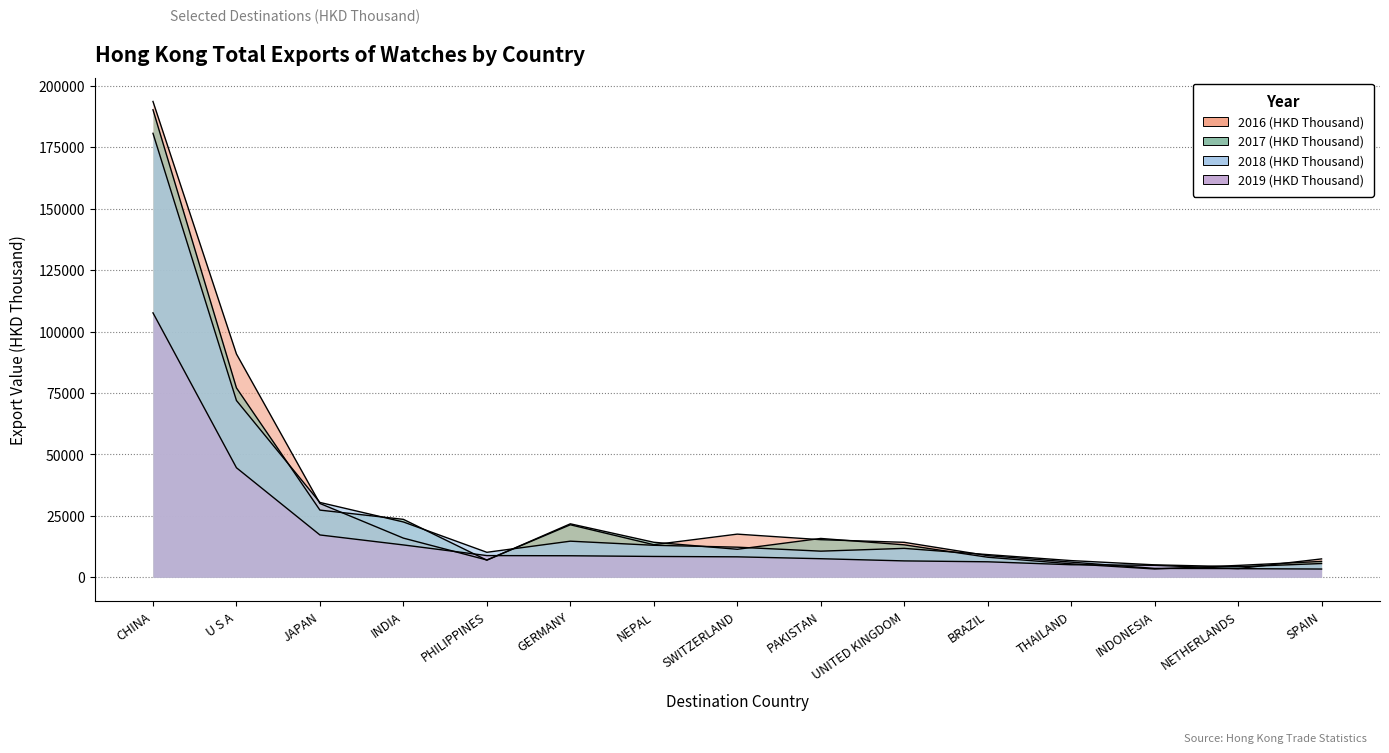

Which series has the largest range (max minus min)?

2016 (HKD Thousand)